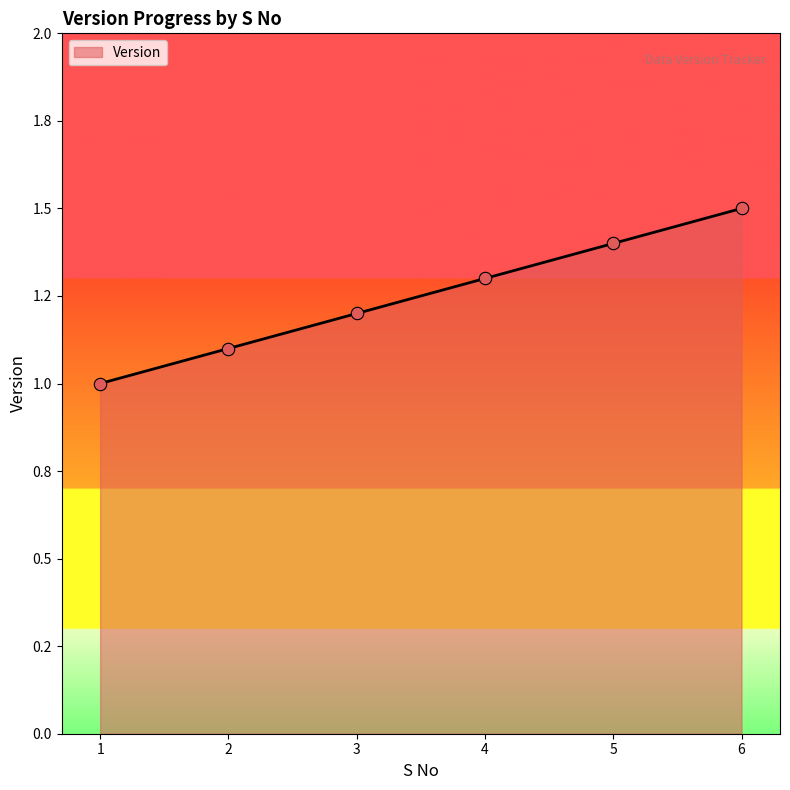

Is this an area chart (filled region under the line)?

Yes